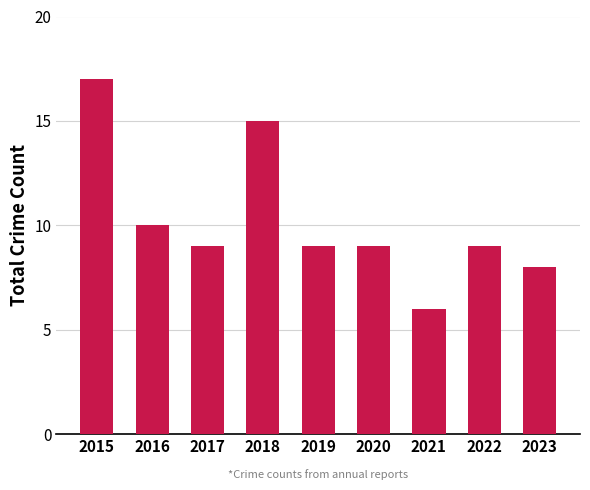

Are the bars grouped side by side (vs. stacked)?

No